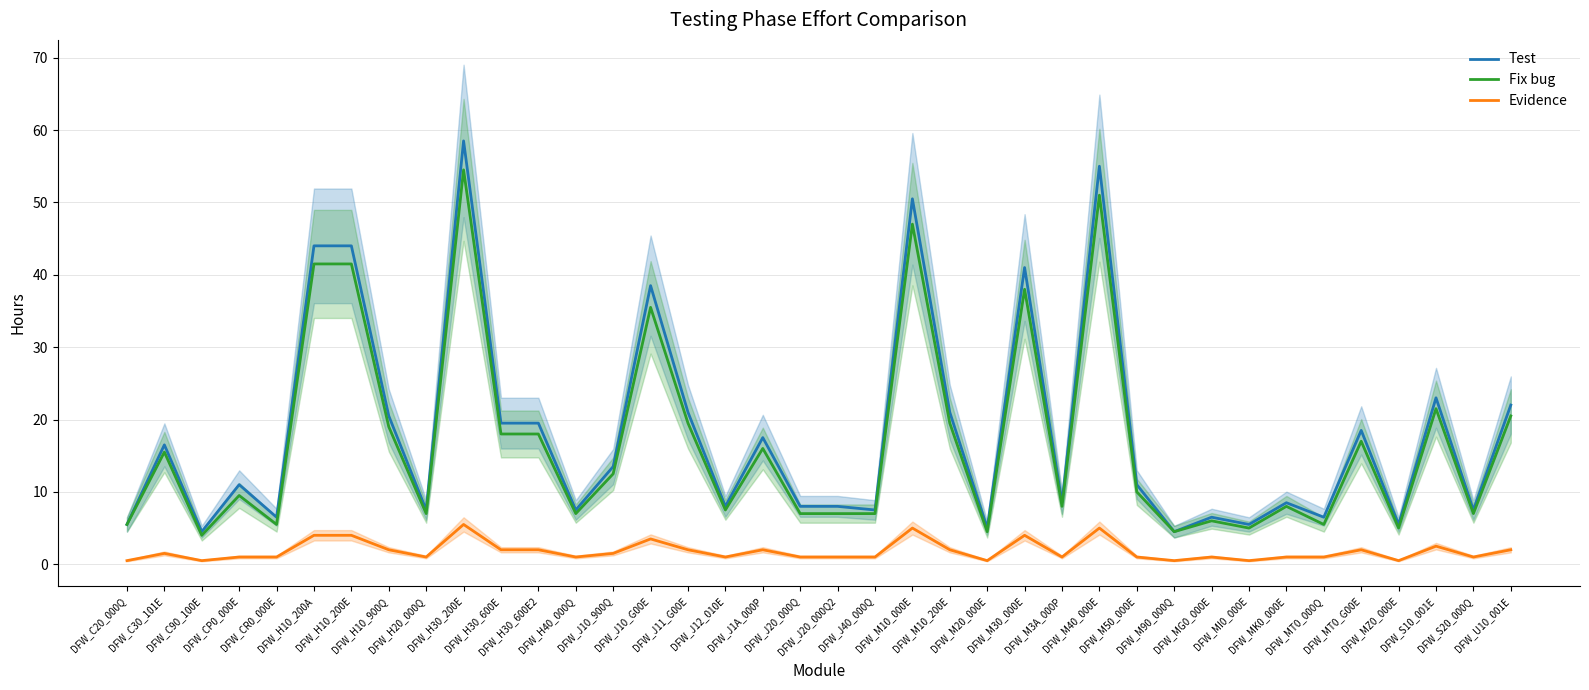

At which category is the sum across all series the highest?

DFW_H30_200E